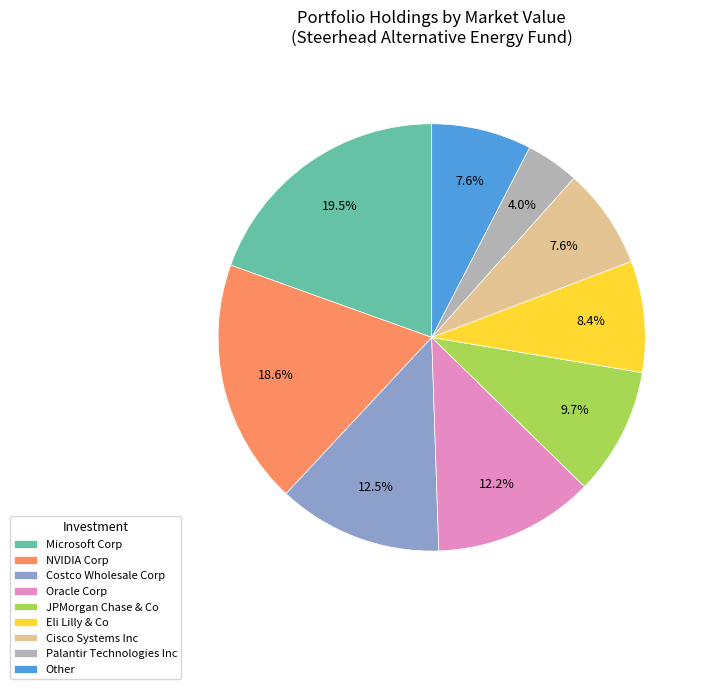

Is there a majority slice in this chart?

No